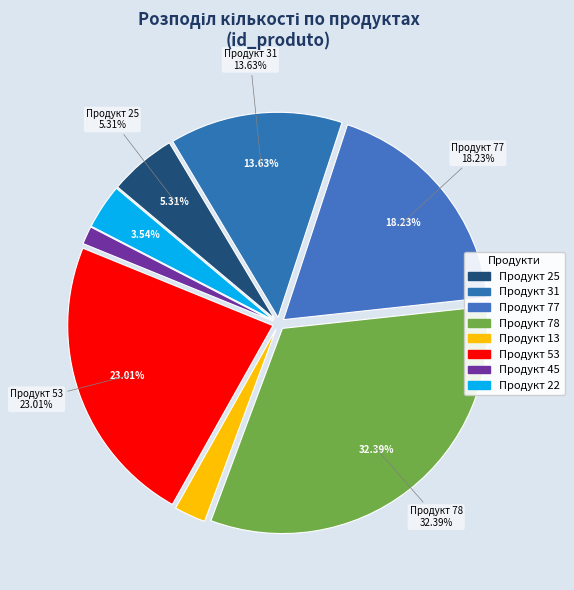

Do 53 and 22 together represent more than half of the pie?

No